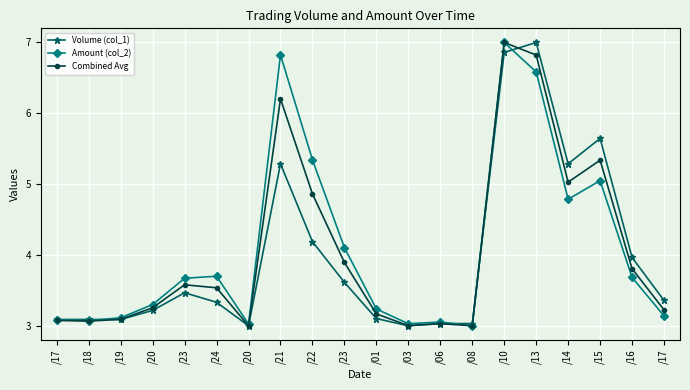

Is the value of Volume (col_1) at /03 greater than the value of Amount (col_2) at /14?

No